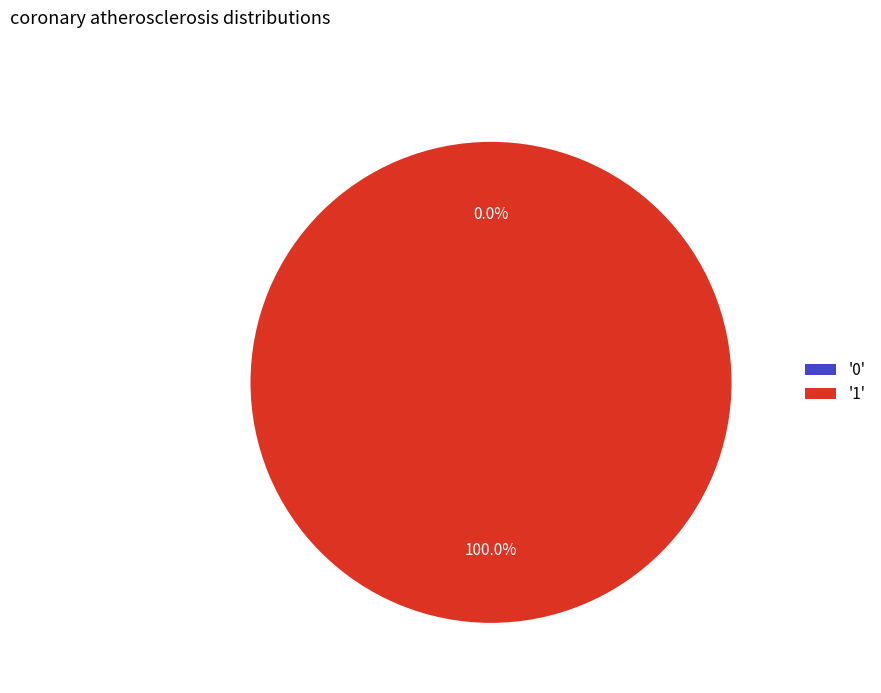

Which category accounts for the majority?

1